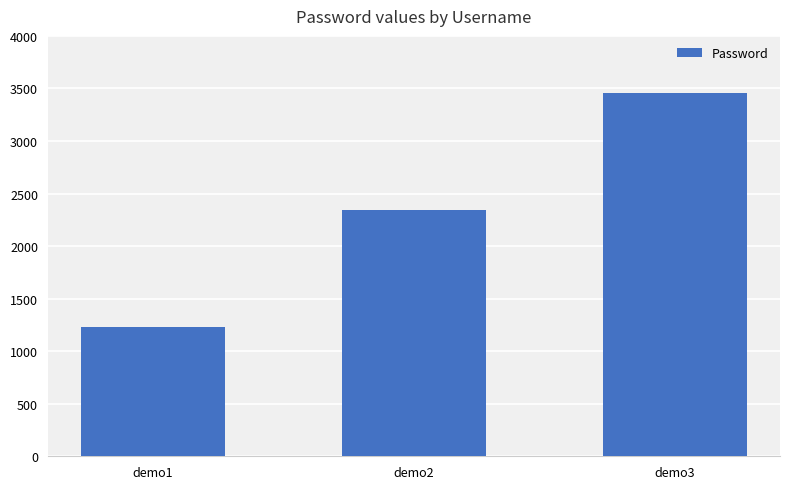

What is the maximum value shown in the chart?

3456